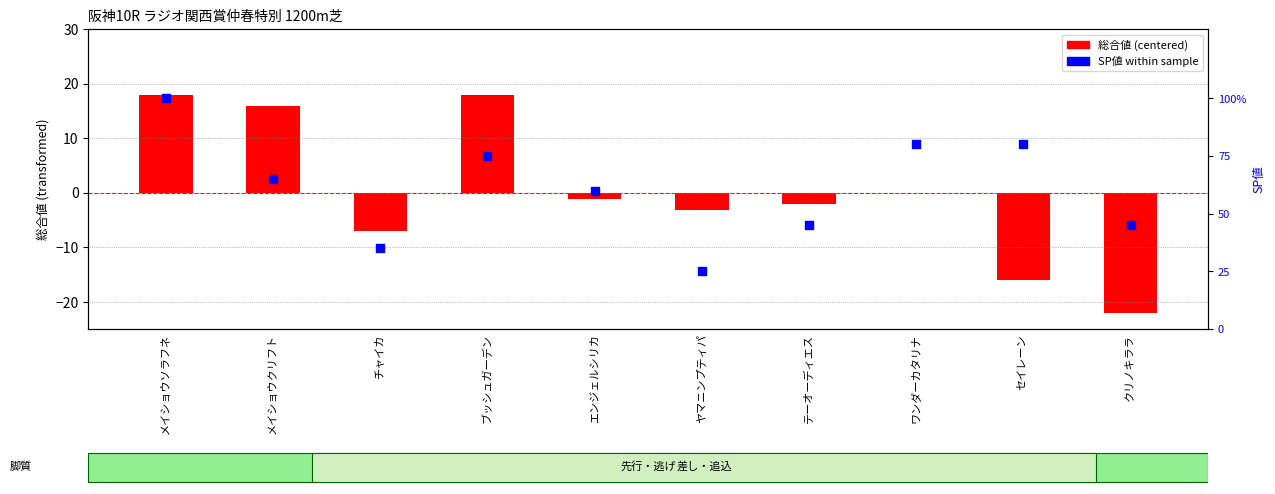

At how many categories does at least one series exceed -8?

10